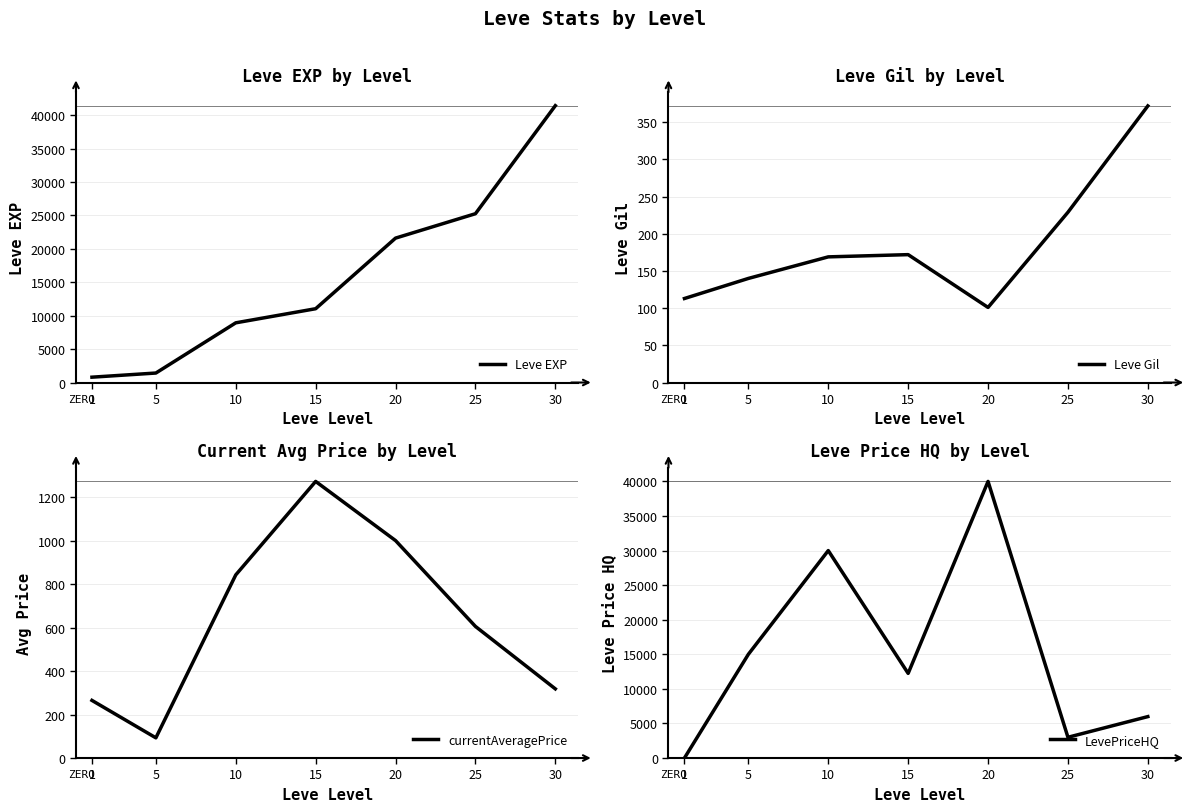

Does the chart have visible grid lines?

Yes